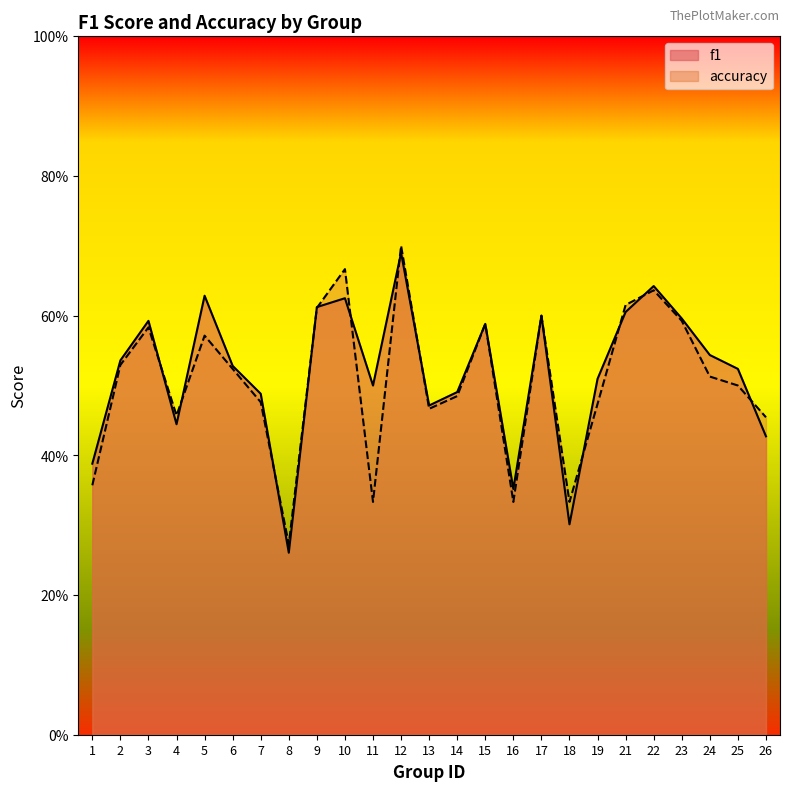

What is the highest value of the f1 series?

0.7